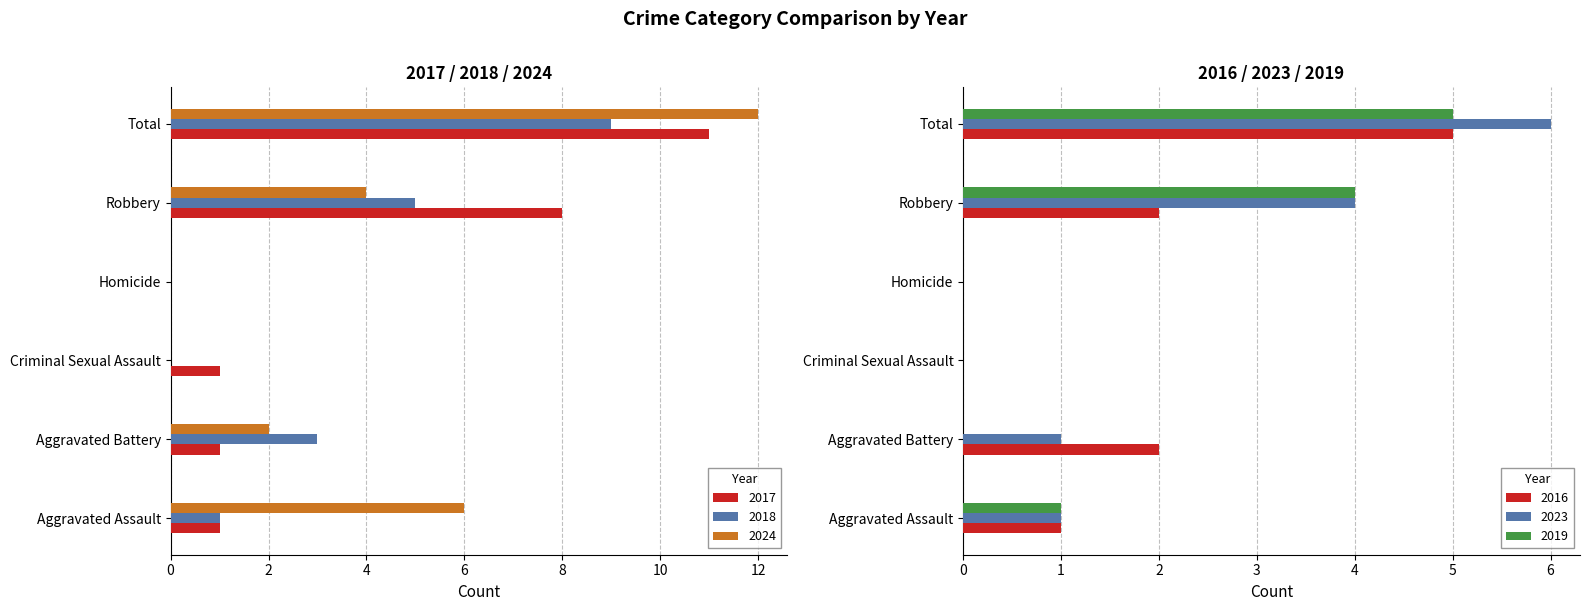

What is the value of the 2017 bar at the 5th from the left?

8